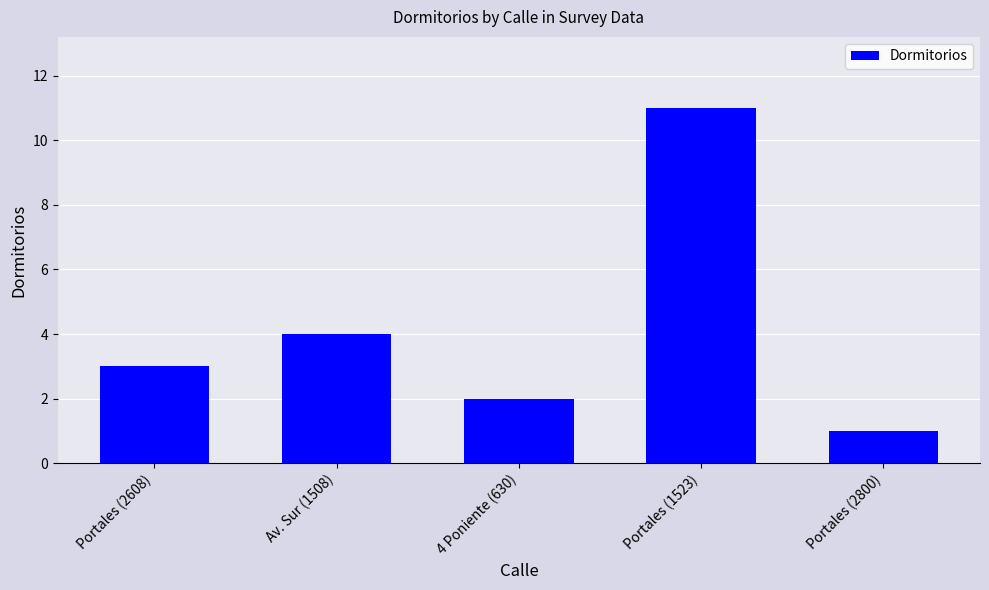

At which label is the value closest to 6?

Av. Sur (1508)